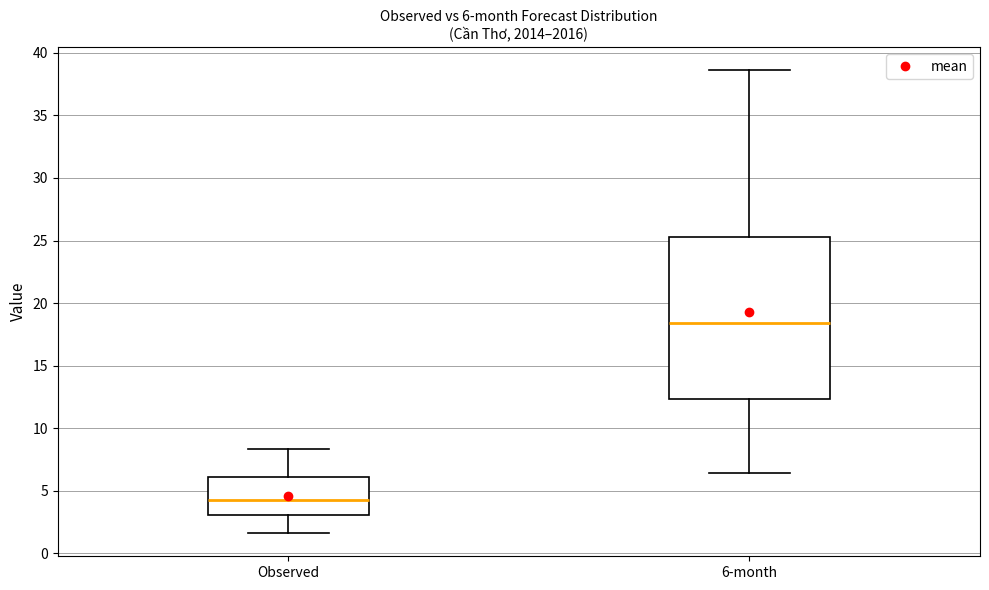

Which box has the lowest median line?

Observed